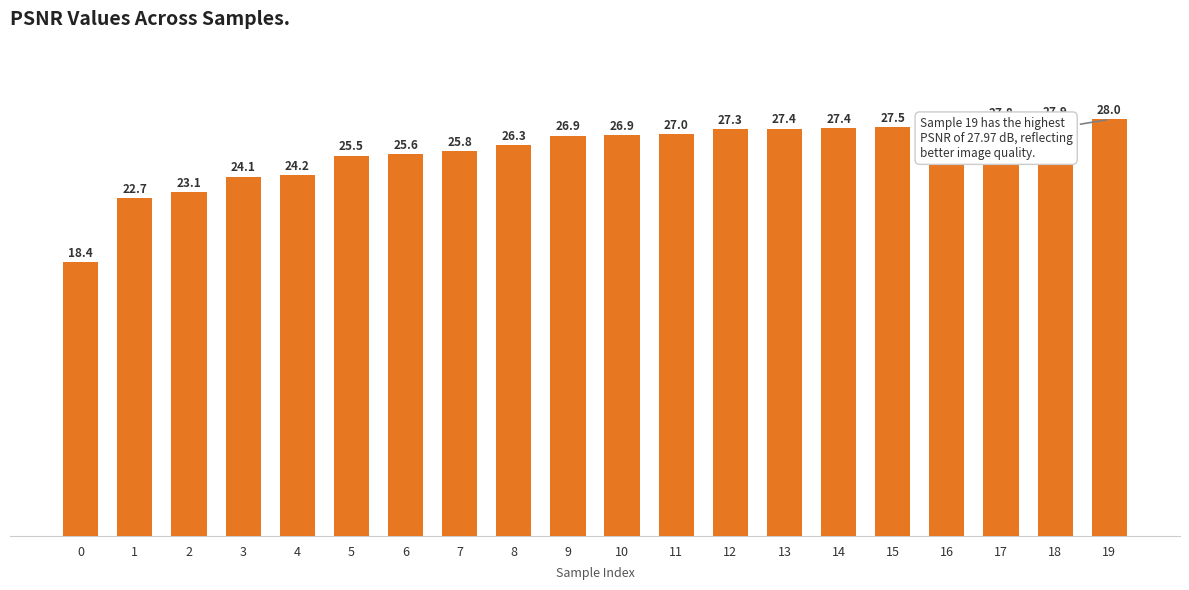

What is the maximum value shown in the chart?

28.0